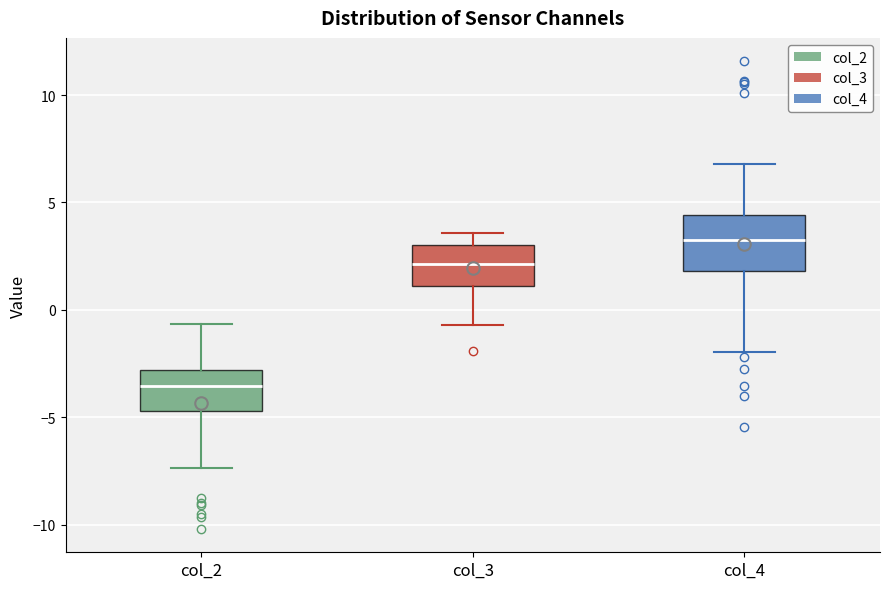

Reading left to right, read every box against the y-axis: the position of its median line, the range the box covers, and the ends of its whiskers. The values are not printed on the chart, so give them approximately, as read against the axis.

col_2: median -3.5, box -4.5 to -3.0, whiskers -7.5 to -0.5
col_3: median 2.0, box 1.0 to 3.0, whiskers -0.5 to 3.5
col_4: median 3.0, box 2.0 to 4.5, whiskers -2.0 to 7.0